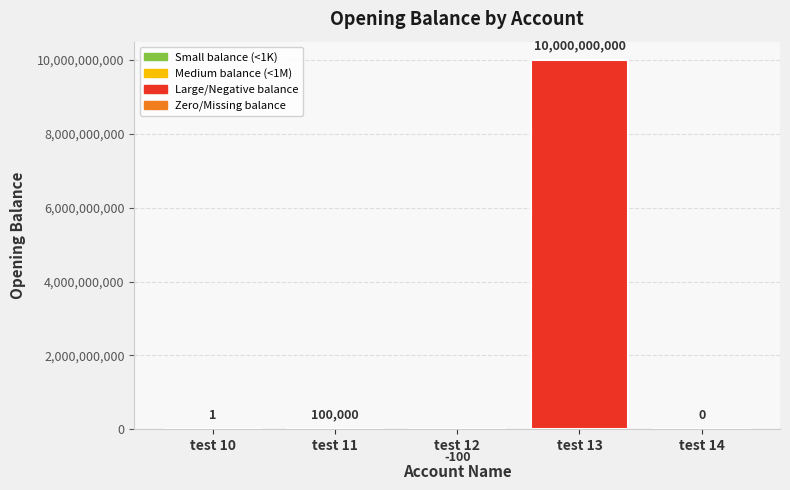

What is the maximum value shown in the chart?

10000000000